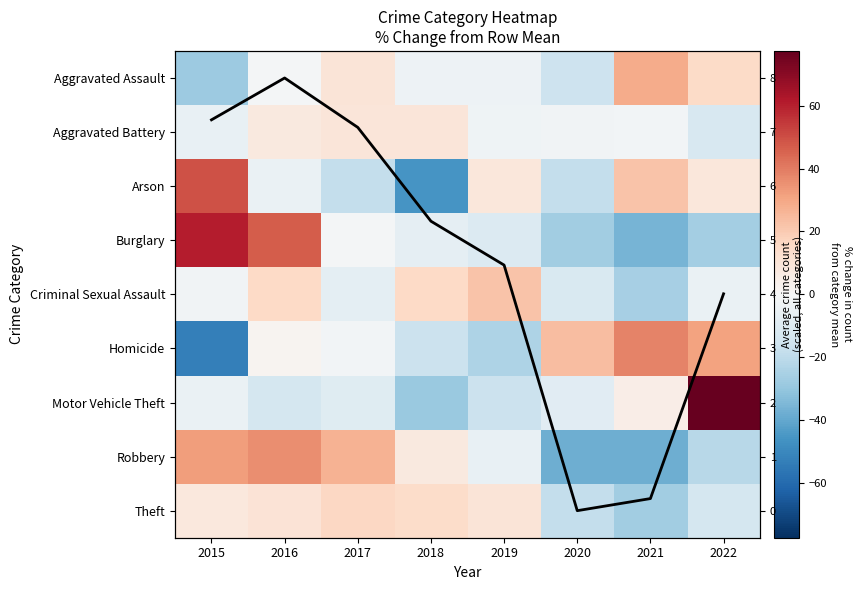

At 2018, list the series in order from smallest to largest.

Arson, Motor Vehicle Theft, Homicide, Burglary, Aggravated Assault, Robbery, Aggravated Battery, Theft, Criminal Sexual Assault